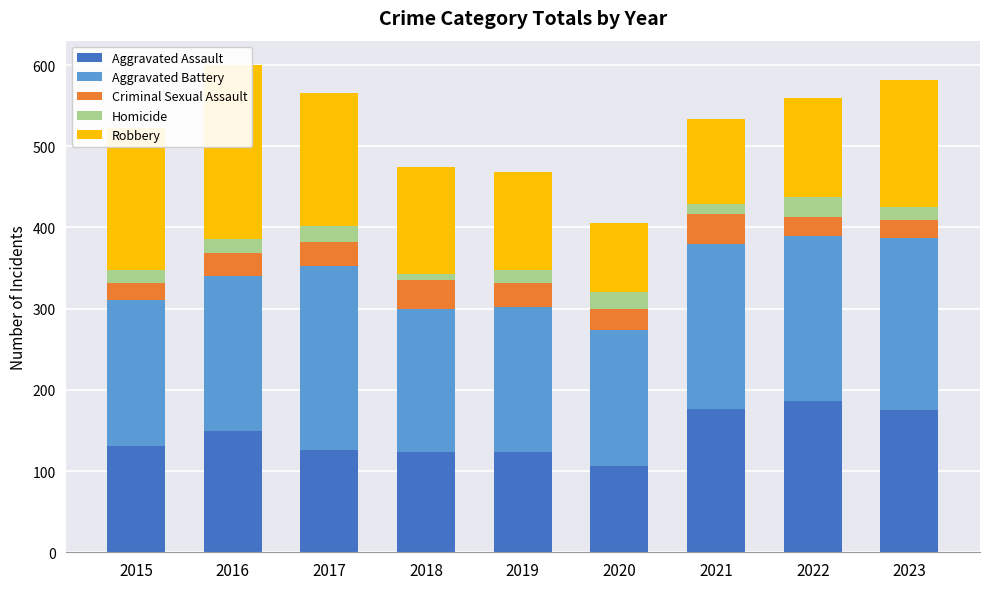

Reading left to right, extract all data points from this chart.

Aggravated Assault: 131	149	126	123	123	106	176	186	175
Aggravated Battery: 180	191	226	177	179	168	204	203	212
Criminal Sexual Assault: 21	28	30	35	30	25	37	24	22
Homicide: 15	18	20	8	16	21	12	24	16
Robbery: 175	214	164	131	120	86	105	122	157